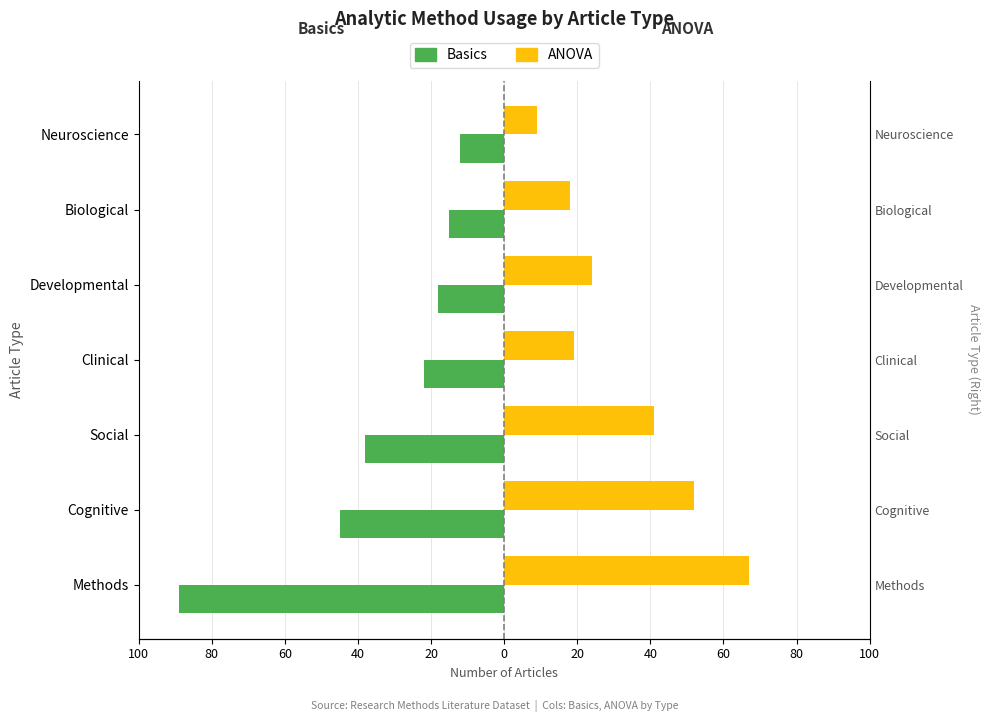

How many bars are there in total?

14